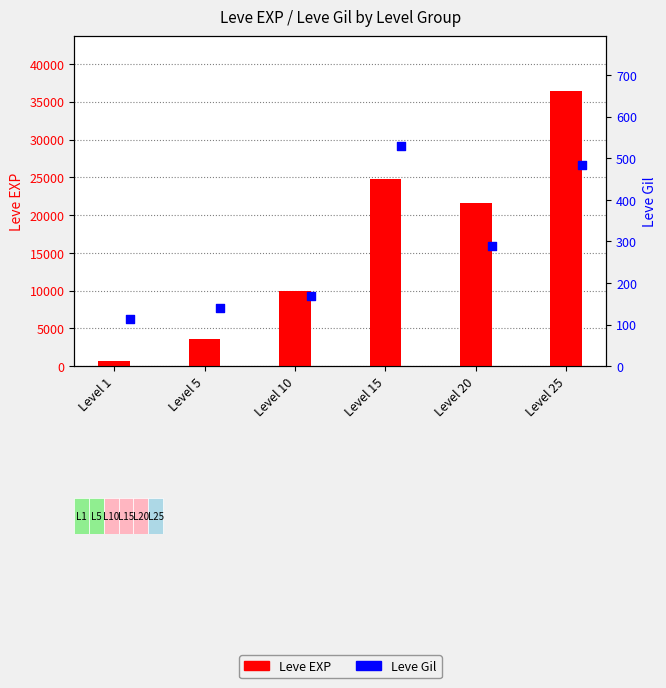

Which series has the largest total across all categories?

Leve EXP